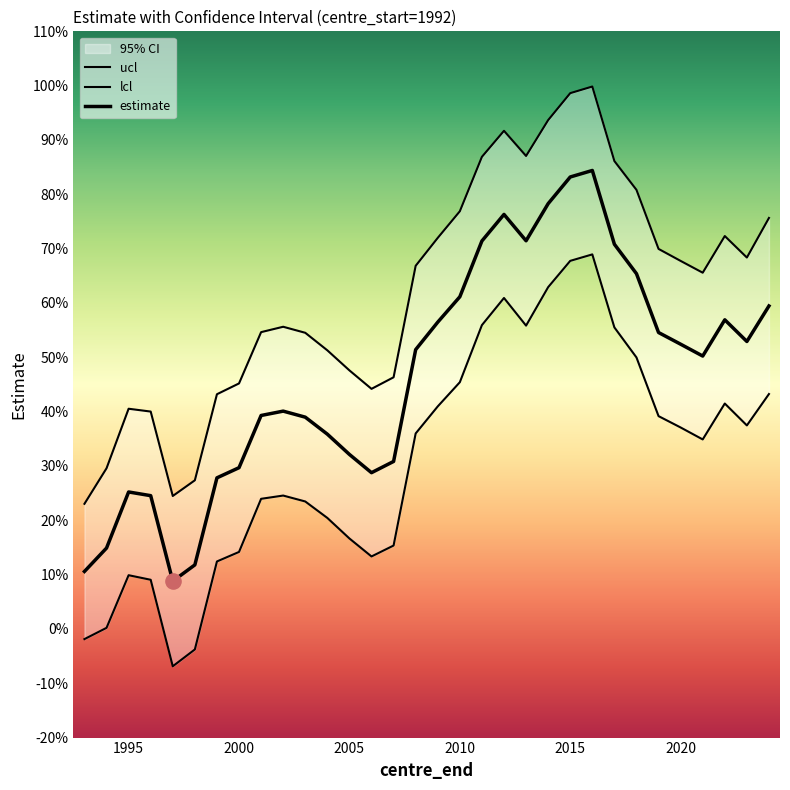

Which series has the largest total across all categories?

ucl